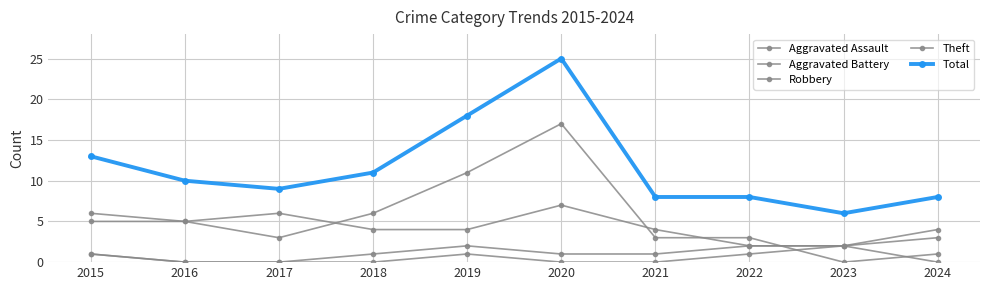

Reading right to left, list all the values displayed in this chart.

Aggravated Assault: 2024=0	2023=2	2022=1	2021=0	2020=0	2019=1	2018=0	2017=0	2016=0	2015=1
Aggravated Battery: 2024=4	2023=2	2022=2	2021=1	2020=1	2019=2	2018=1	2017=0	2016=0	2015=1
Robbery: 2024=3	2023=2	2022=2	2021=4	2020=7	2019=4	2018=4	2017=6	2016=5	2015=6
Theft: 2024=1	2023=0	2022=3	2021=3	2020=17	2019=11	2018=6	2017=3	2016=5	2015=5
Total: 2024=8	2023=6	2022=8	2021=8	2020=25	2019=18	2018=11	2017=9	2016=10	2015=13